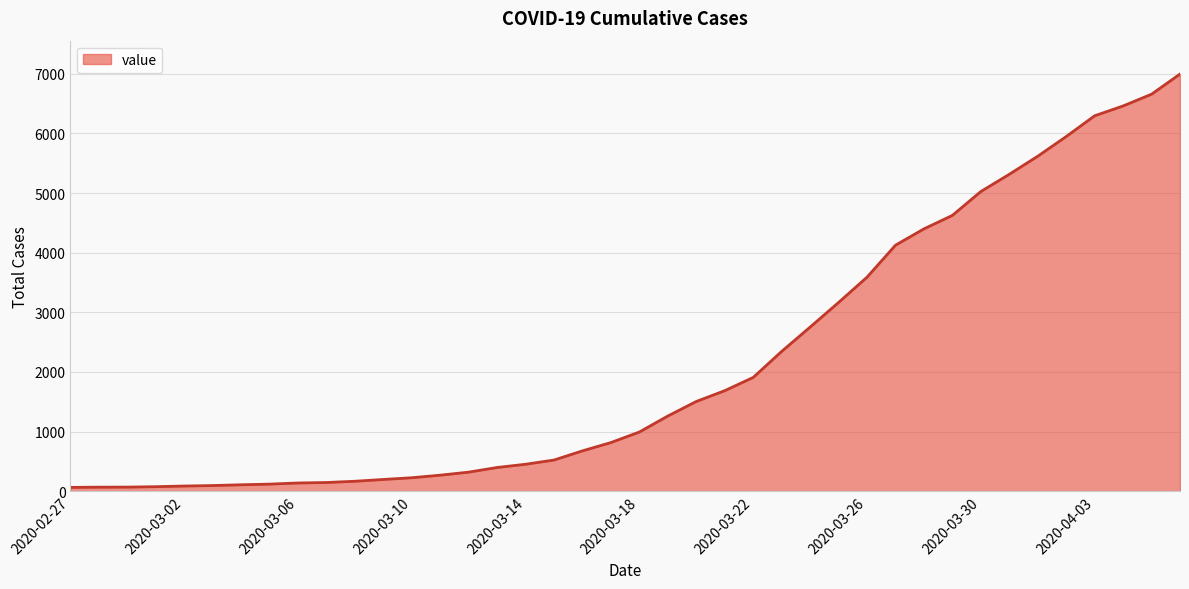

Count the number of data series in this chart.

1